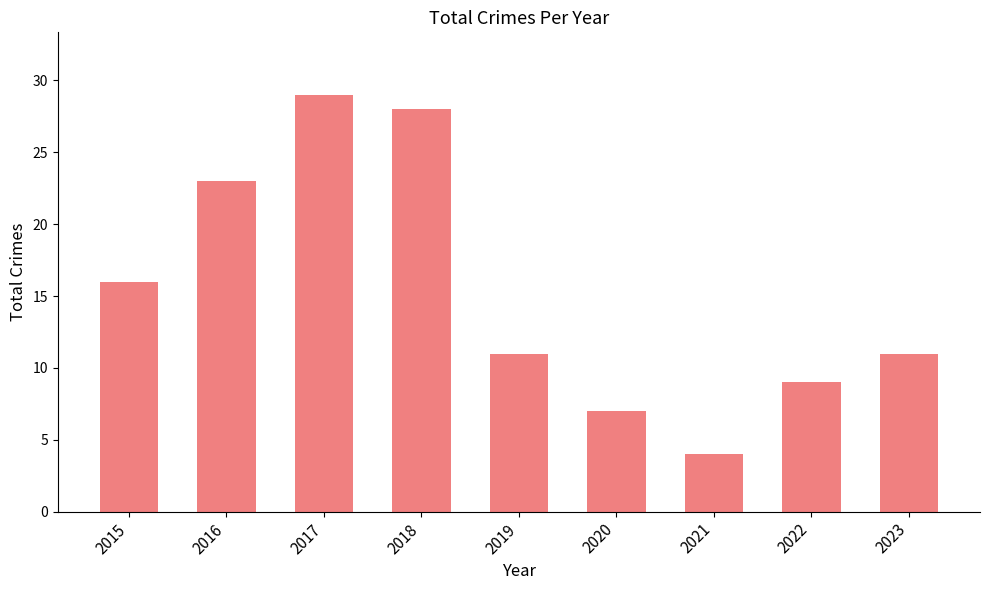

How many distinct data groups are displayed?

1